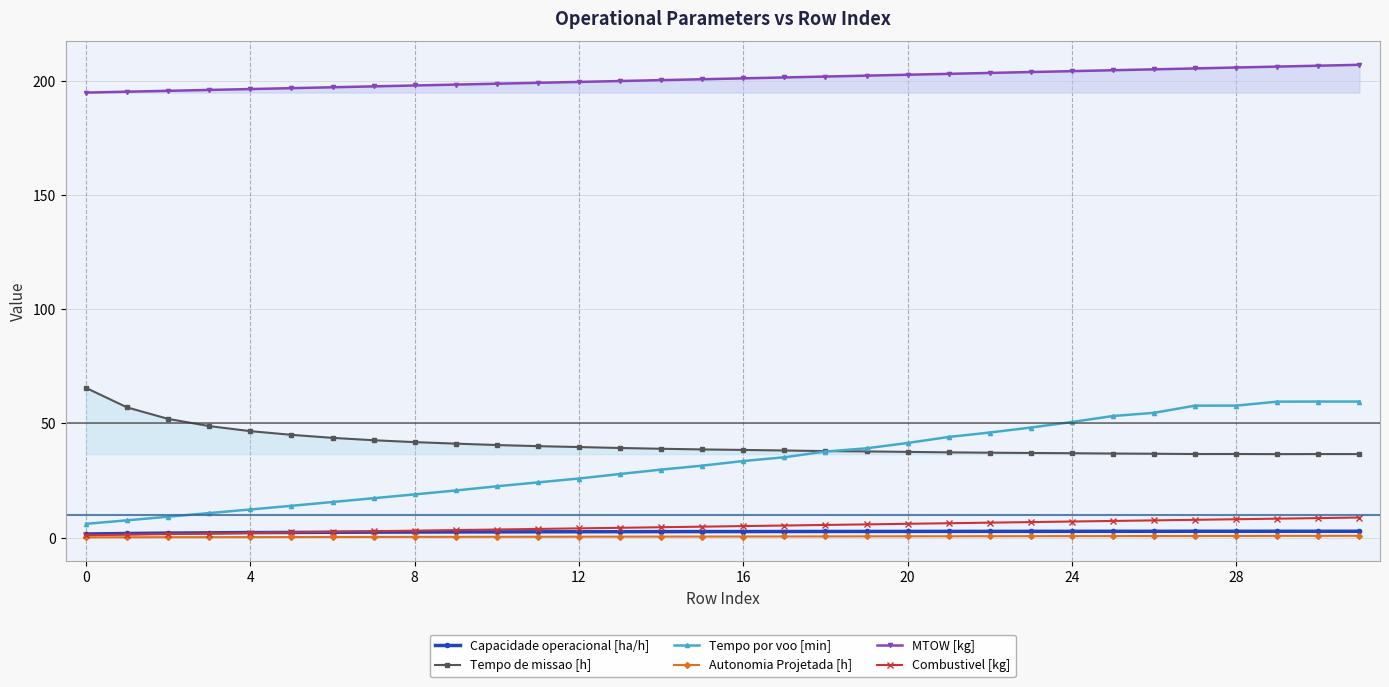

What is the value of the Tempo de missao [h] point at the 2nd from the left?

57.0